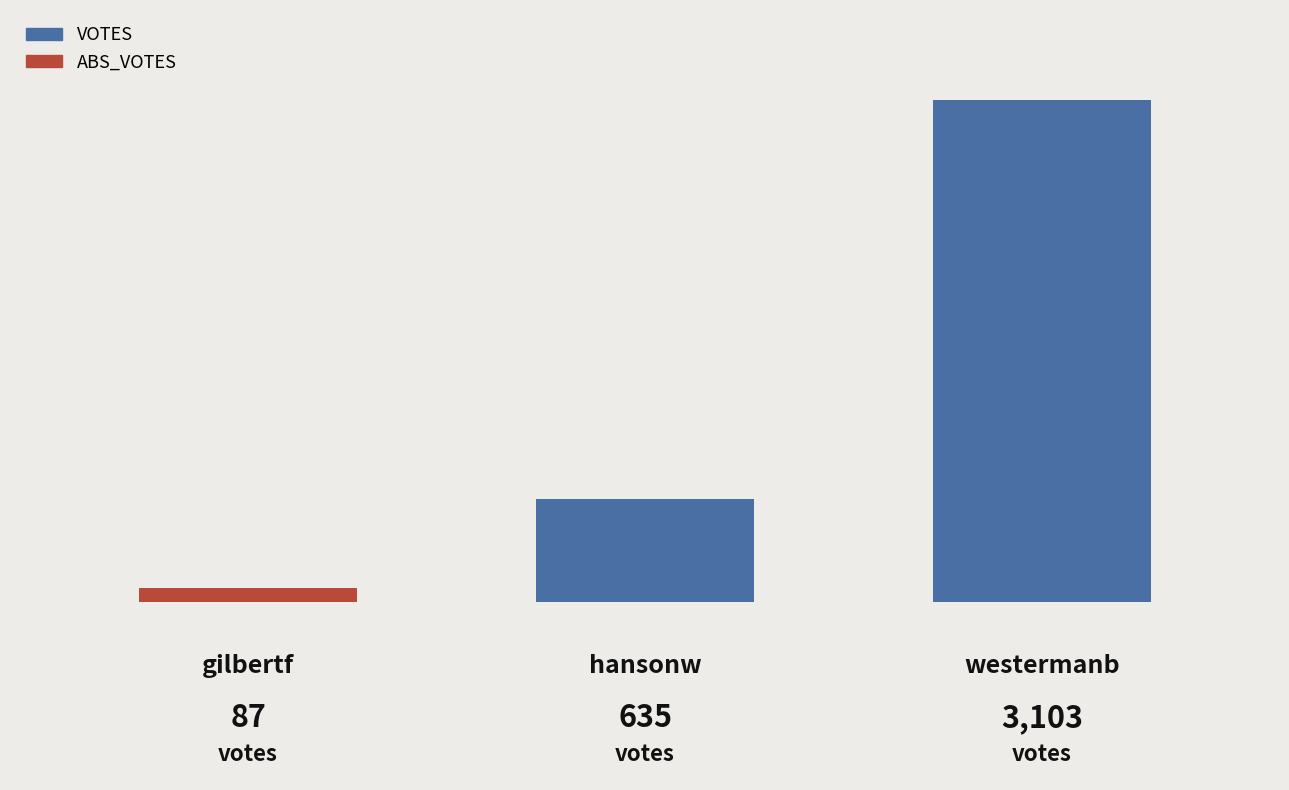

What is the greatest value displayed?

3103